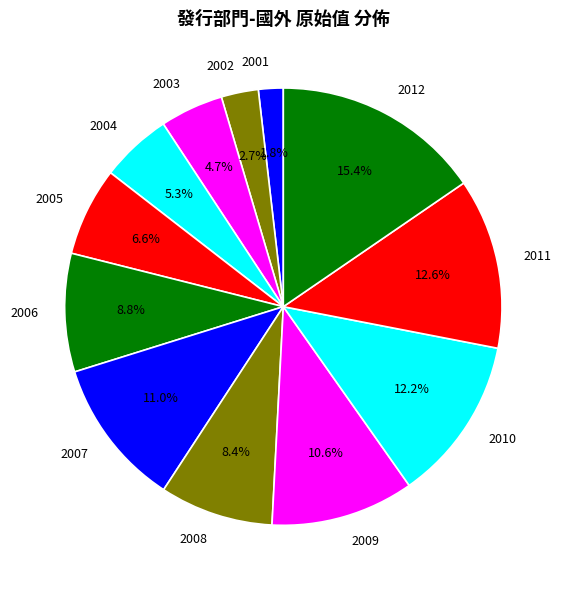

To the nearest percent, what is the difference between the largest and smallest slice percentages?

14%